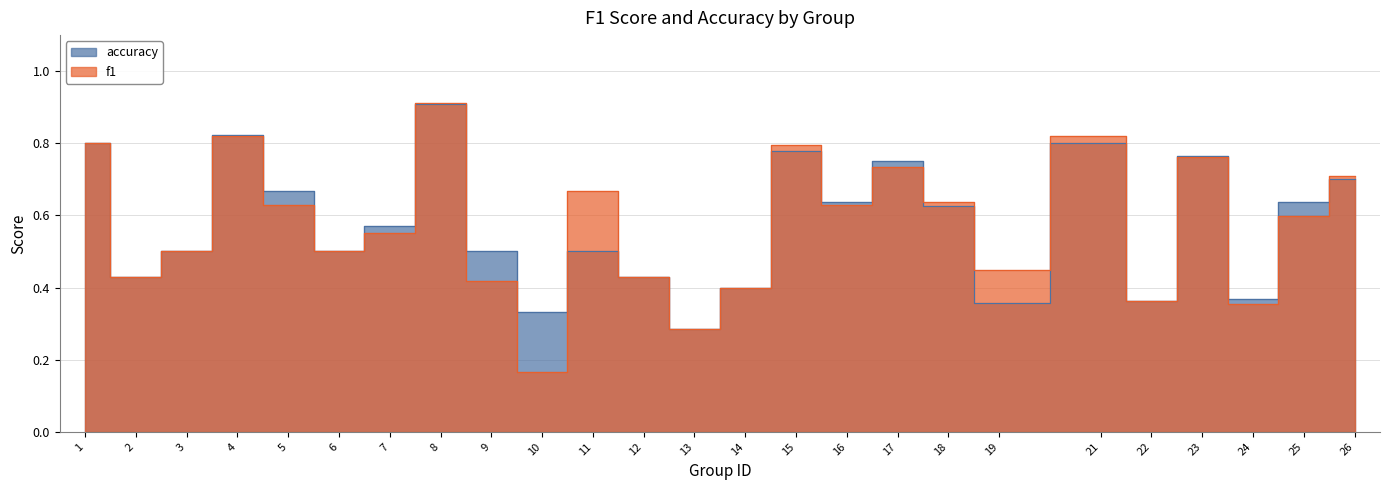

The accuracy series shows 1.0 at 17. True or false?

False